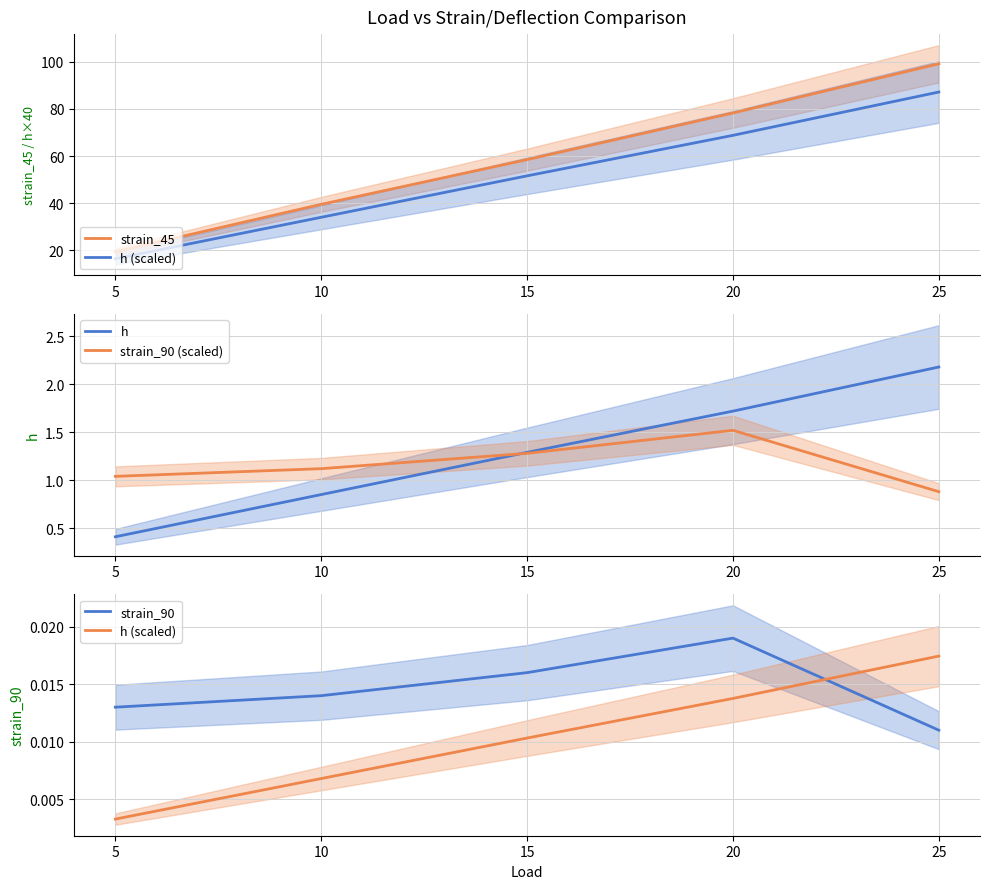

True or false: strain_90 (scaled) has a value of 1.9 at 5.

False